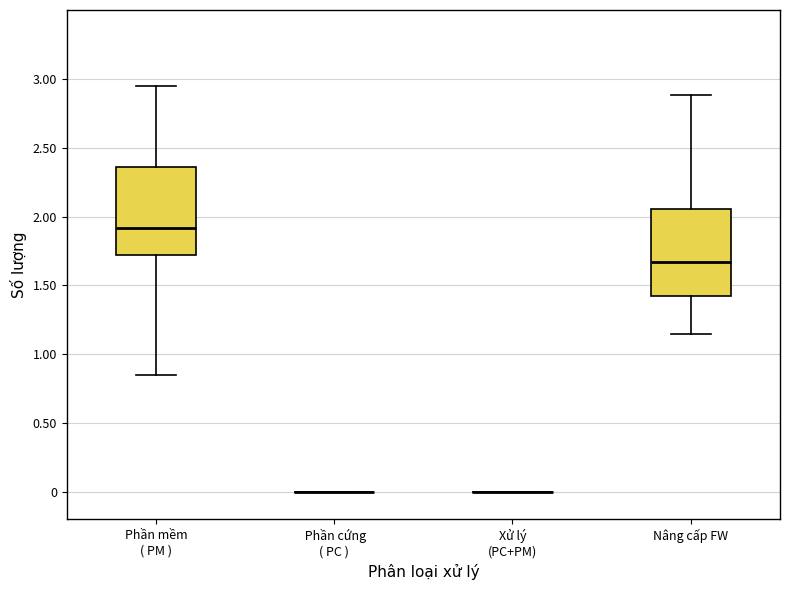

Where is the upper edge of the box for Phần mềm ( PM ) on the y-axis? The values are not printed on the chart, so give them approximately, as read against the axis.

2.35